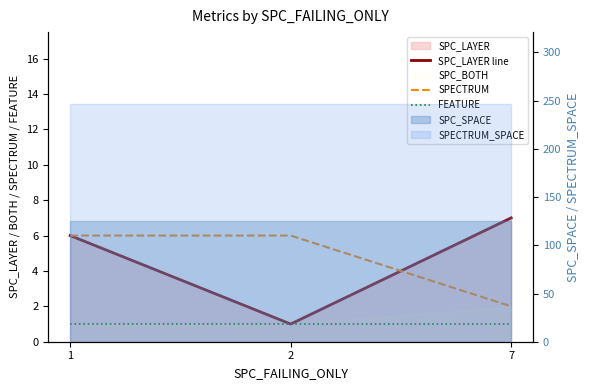

What is the value of the SPC_LAYER line point at the 3rd from the left?

7